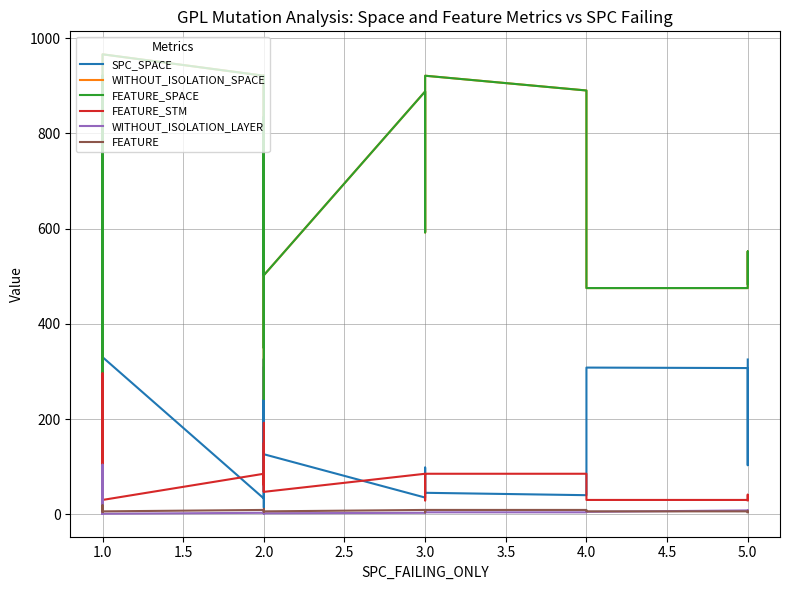

What are all the series names shown in the legend?

SPC_SPACE, WITHOUT_ISOLATION_SPACE, FEATURE_SPACE, FEATURE_STM, WITHOUT_ISOLATION_LAYER, FEATURE